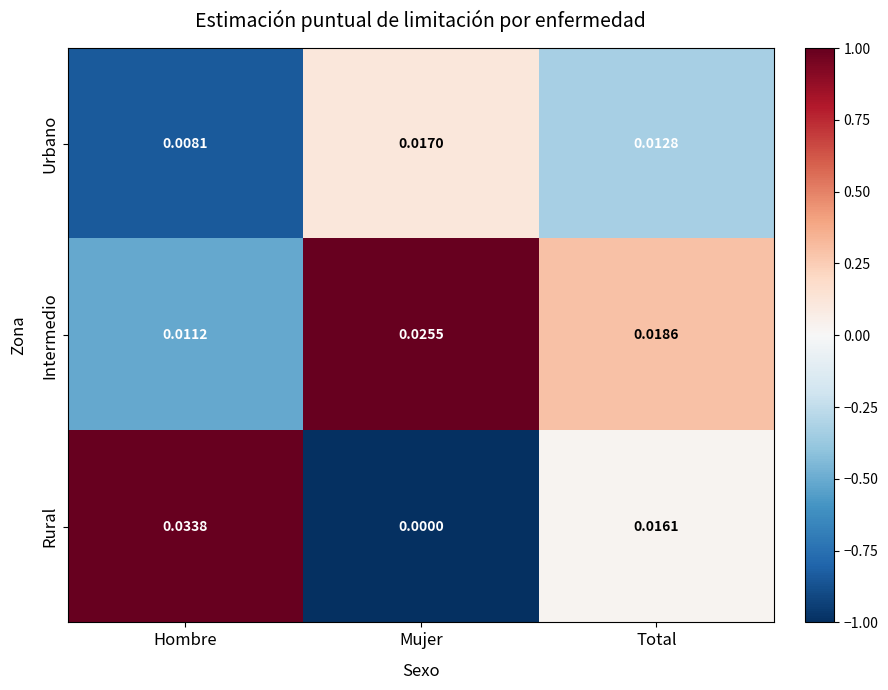

How many values in Rural are above zero?

2